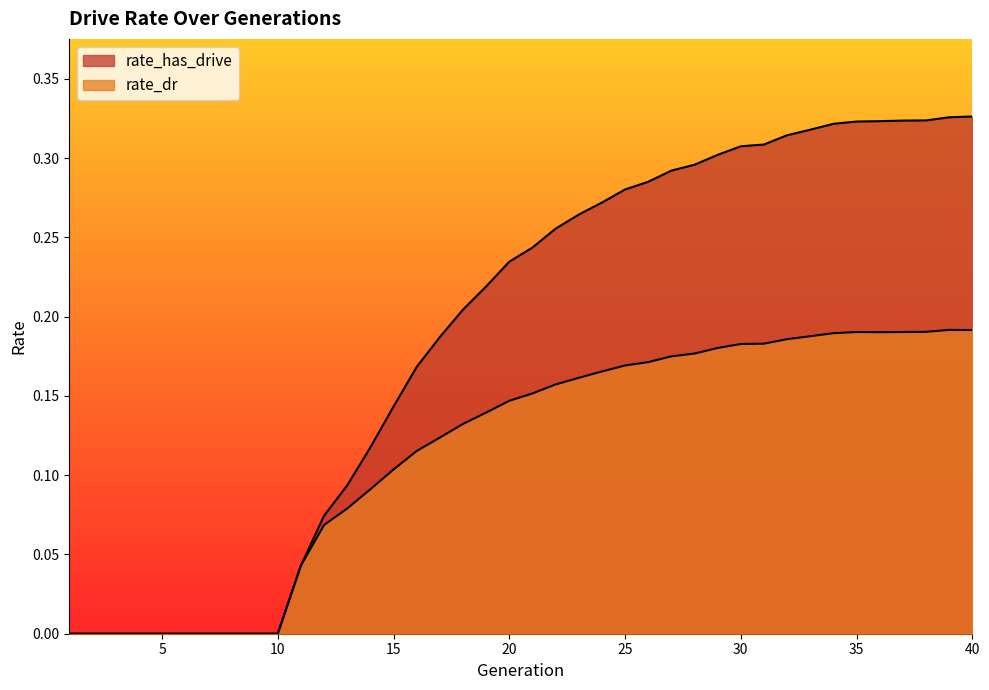

The rate_has_drive series shows 0.3 at 26. True or false?

True